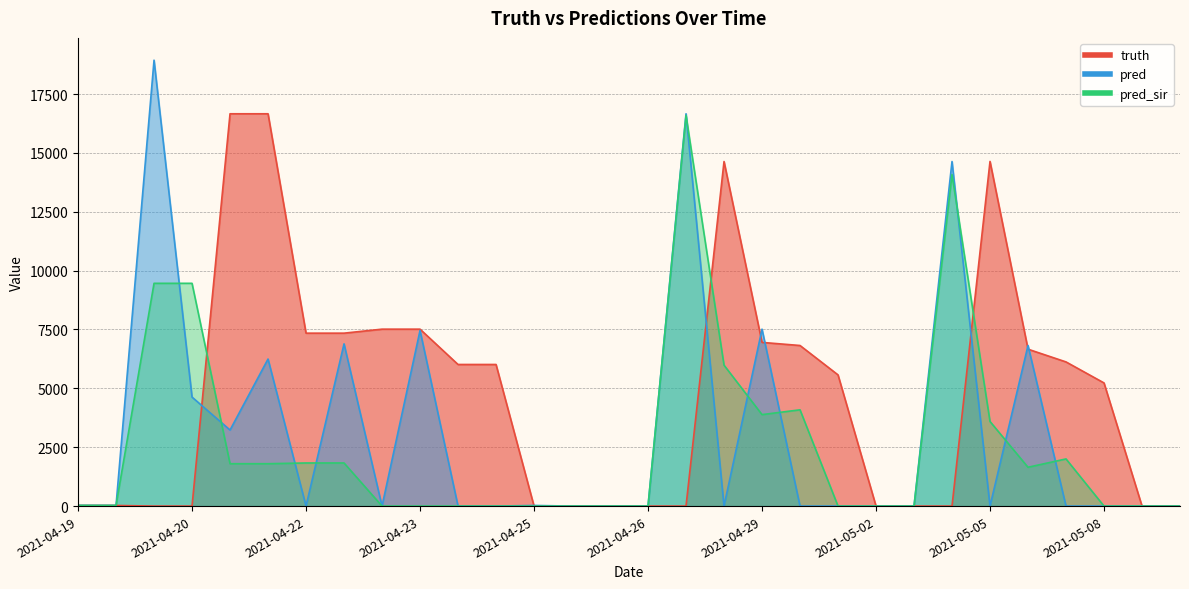

True or false: pred has a value of 1037.8 at 2021-04-20.

False